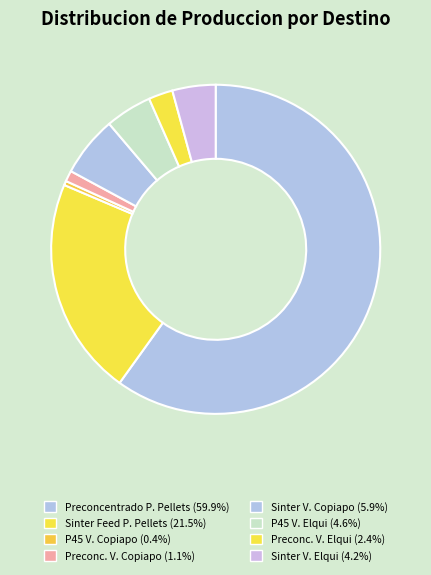

To the nearest percent, what is the difference between the largest and smallest slice percentages?

60%